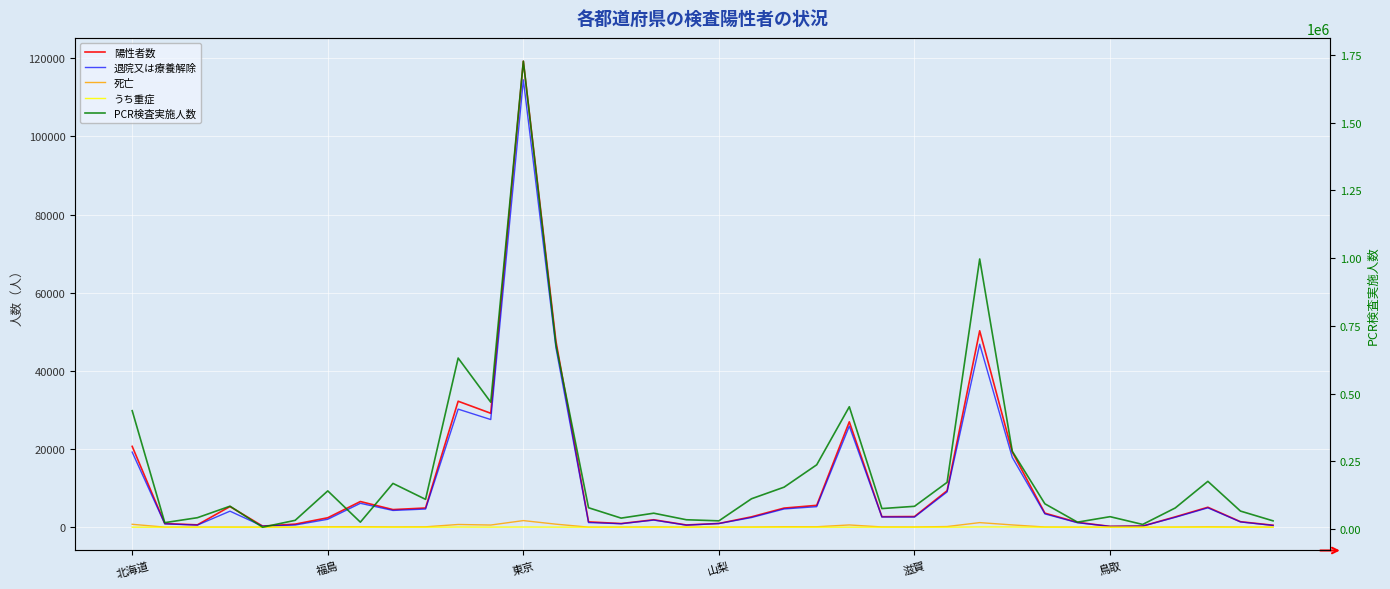

How many interior local valleys does the 退院又は療養解除 series have?

8